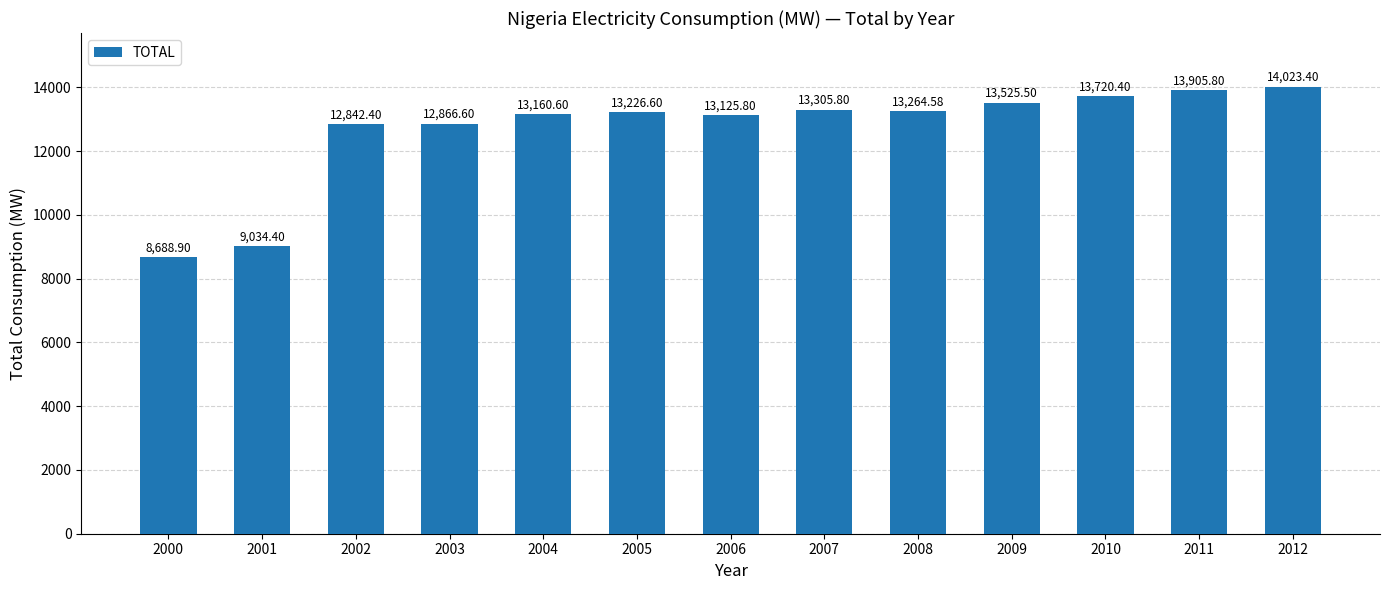

What is the value of the 4th bar from the left?

12866.6